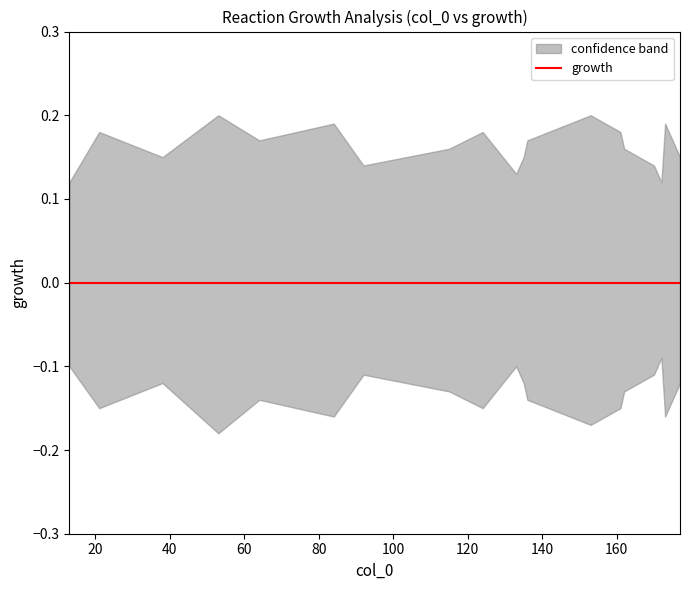

In lower, how many points are lower than both neighbors (excluding endpoints)?

6